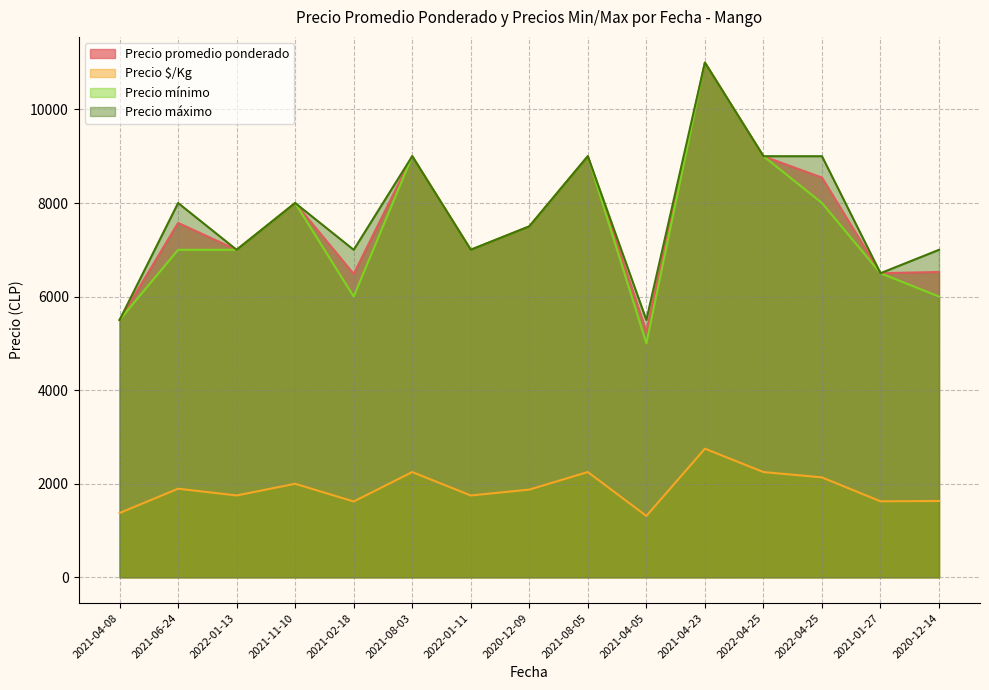

Where does the Precio $/Kg series first go above 1875?

2021-06-24